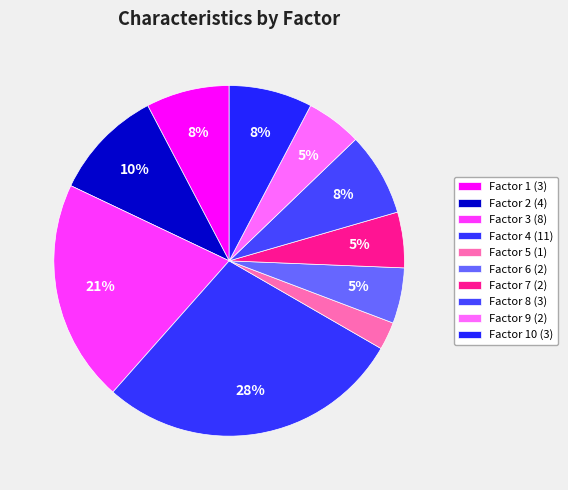

Which category has the smallest portion of the pie?

Factor 5